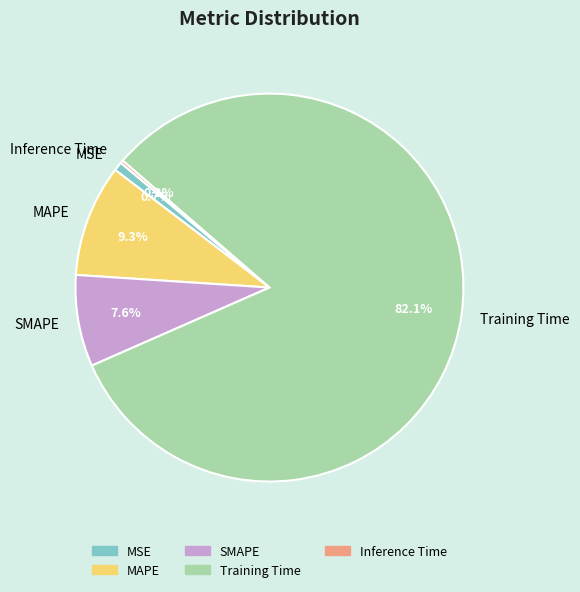

Is it true that MAPE is 9% of the pie?

True